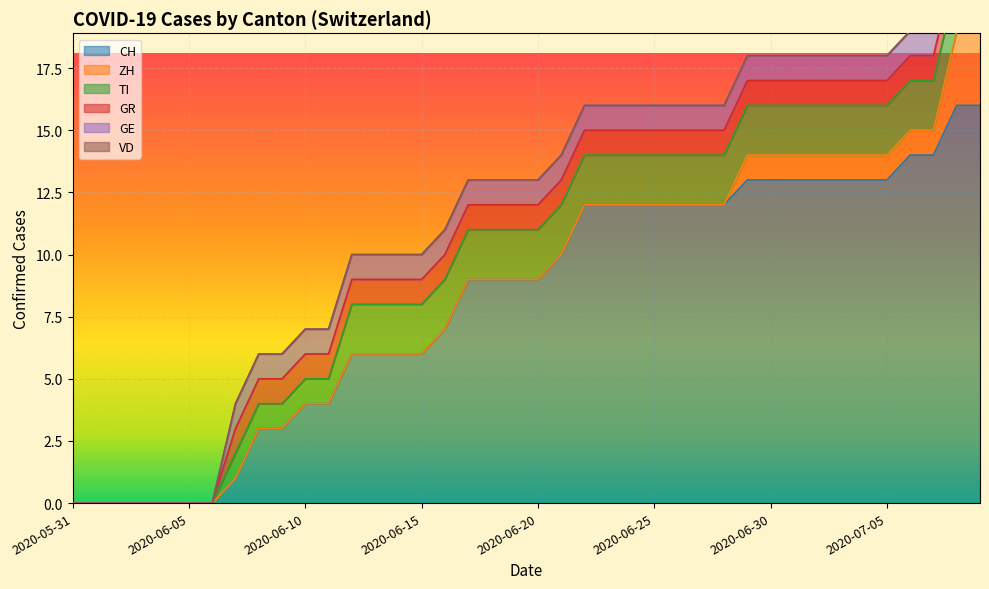

Rank the categories by ZH value from highest to lowest.

2020-07-08, 2020-07-09, 2020-06-29, 2020-06-30, 2020-07-01, 2020-07-02, 2020-07-03, 2020-07-04, 2020-07-05, 2020-07-06, 2020-07-07, 2020-05-31, 2020-06-01, 2020-06-02, 2020-06-03, 2020-06-04, 2020-06-05, 2020-06-06, 2020-06-07, 2020-06-08, 2020-06-09, 2020-06-10, 2020-06-11, 2020-06-12, 2020-06-13, 2020-06-14, 2020-06-15, 2020-06-16, 2020-06-17, 2020-06-18, 2020-06-19, 2020-06-20, 2020-06-21, 2020-06-22, 2020-06-23, 2020-06-24, 2020-06-25, 2020-06-26, 2020-06-27, 2020-06-28